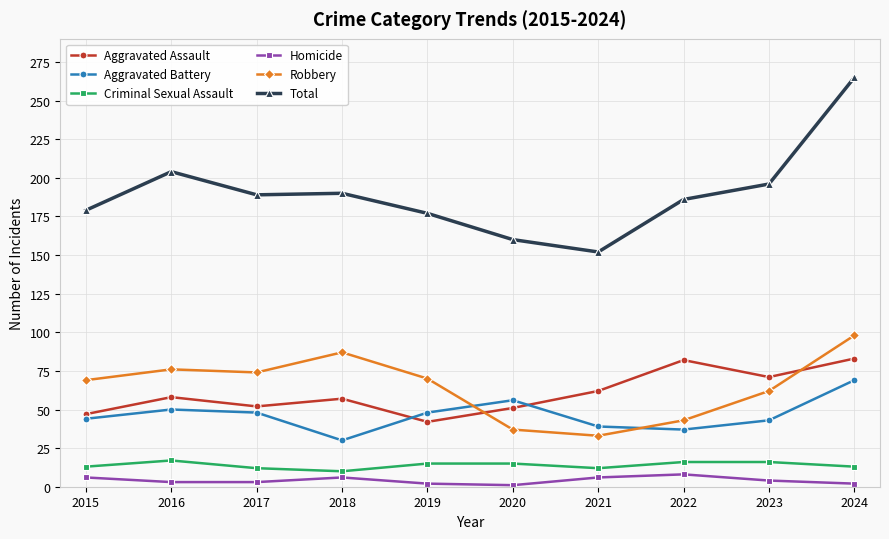

Which series has the widest spread of values?

Total